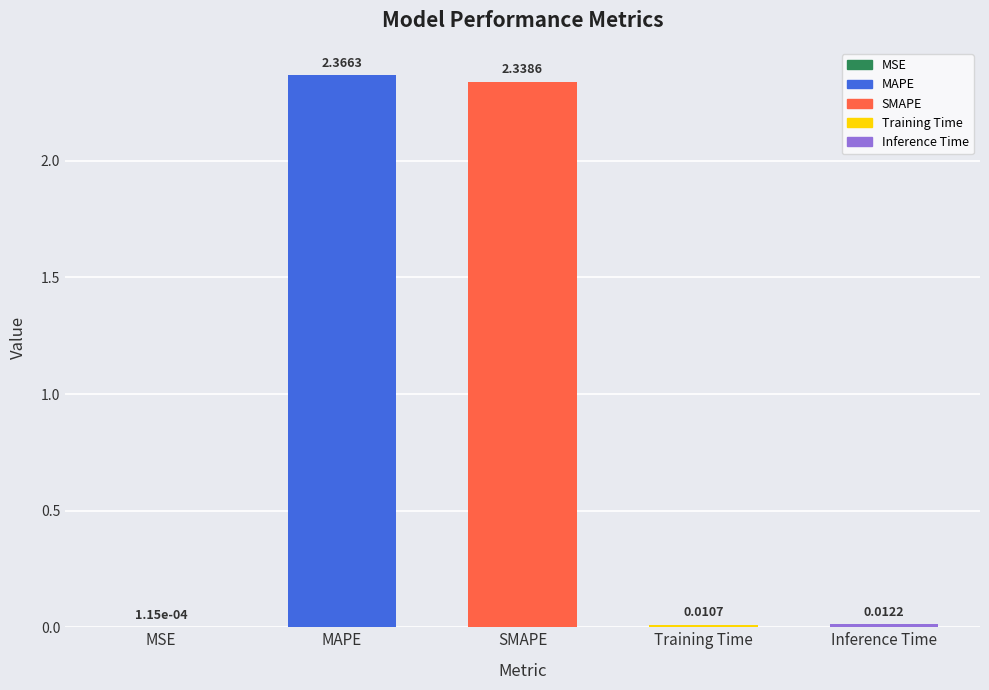

Rank the categories by value from lowest to highest.

MSE, Training Time, Inference Time, SMAPE, MAPE